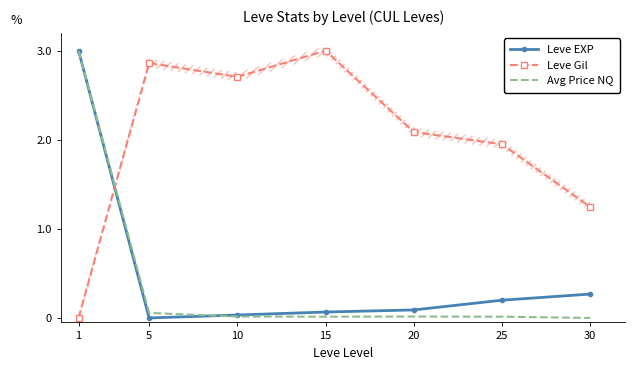

What is the difference between the highest and lowest values at 20?

2.1